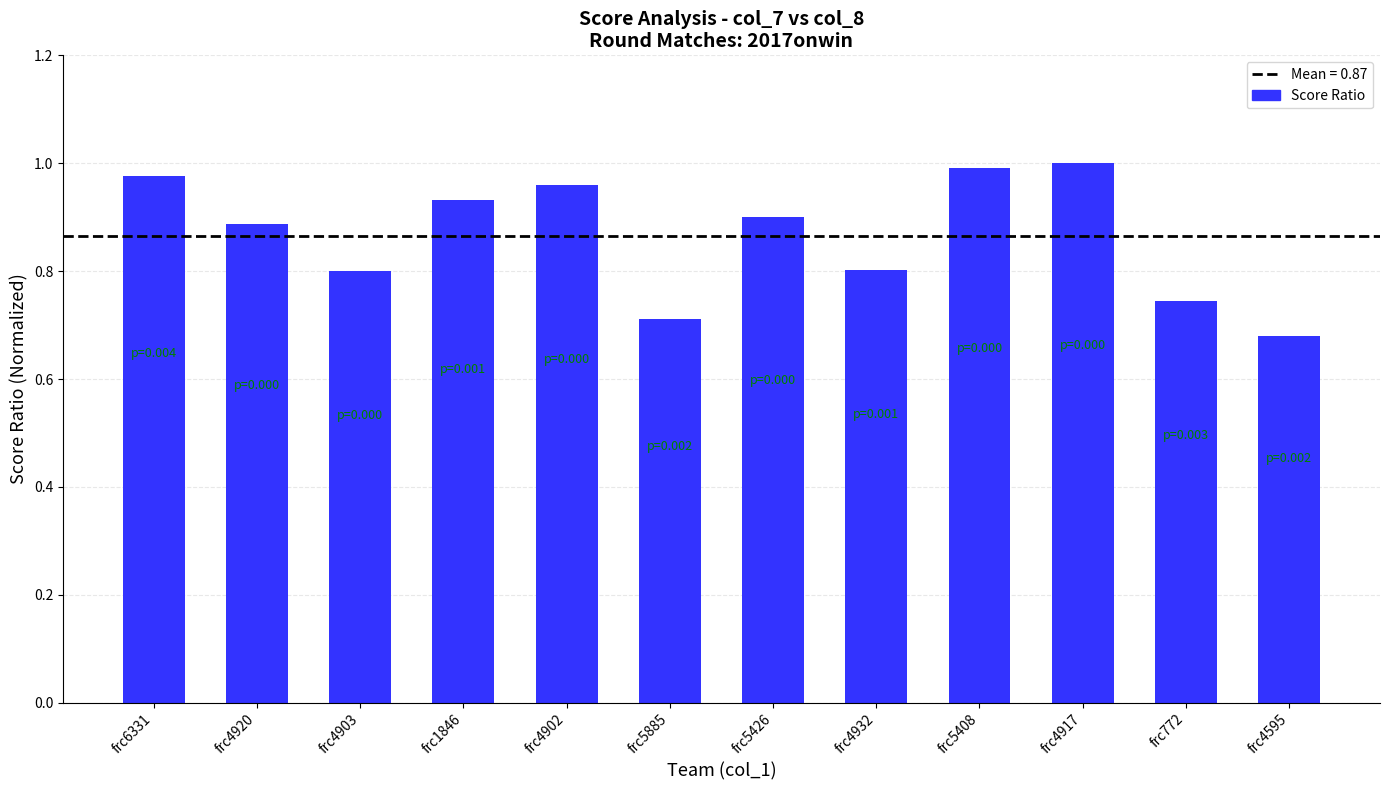

At which category does the chart reach its minimum across all series?

frc4595